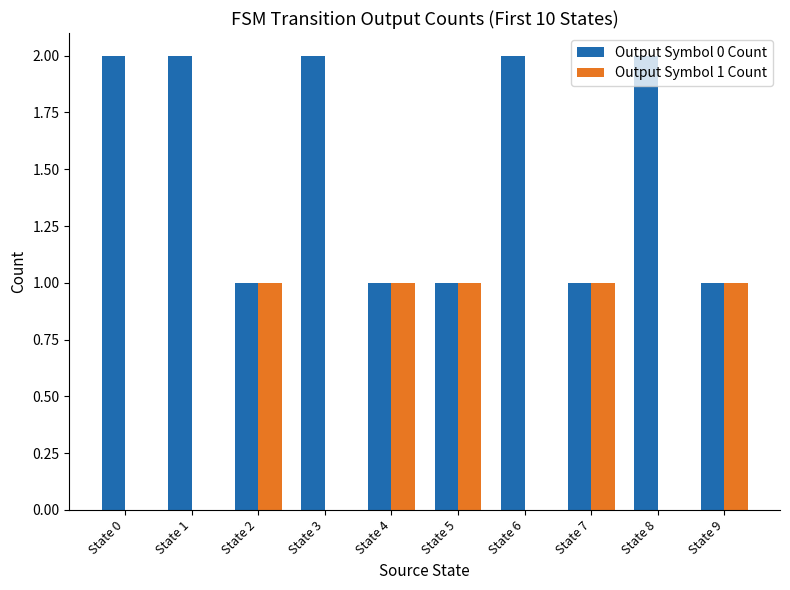

Read the Output Symbol 1 Count value at State 5.

1